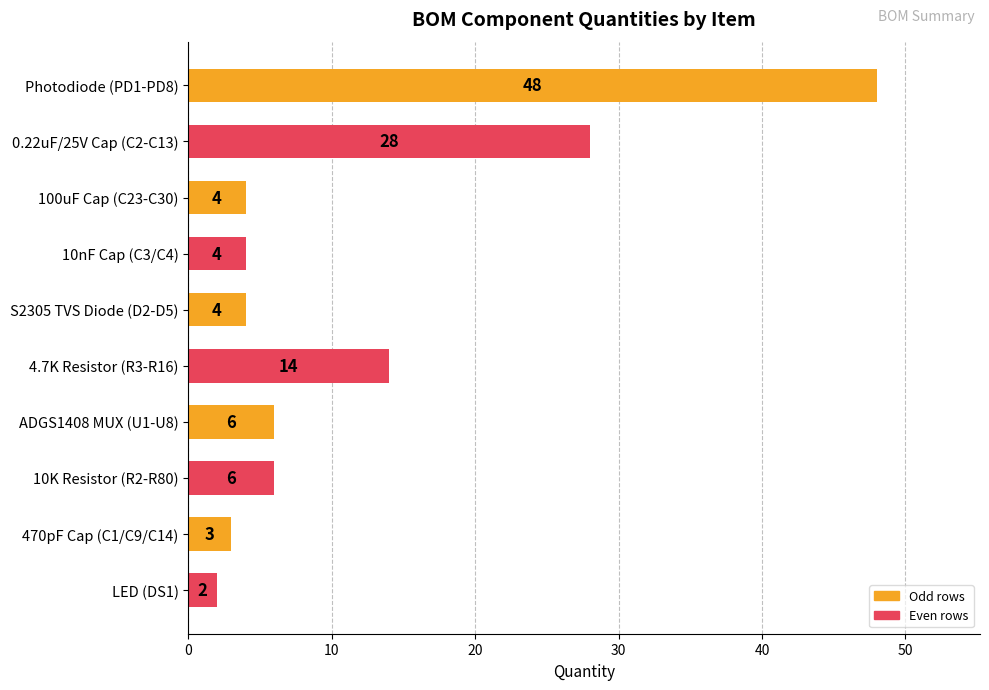

Between 4.7K Resistor (R3-R16) and 10nF Cap (C3/C4), which is larger?

4.7K Resistor (R3-R16)